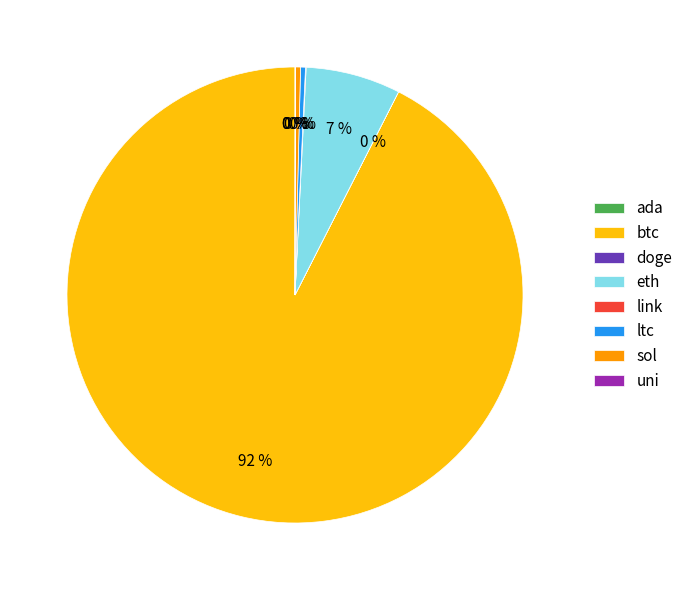

Which slice represents more than half of the pie?

btc